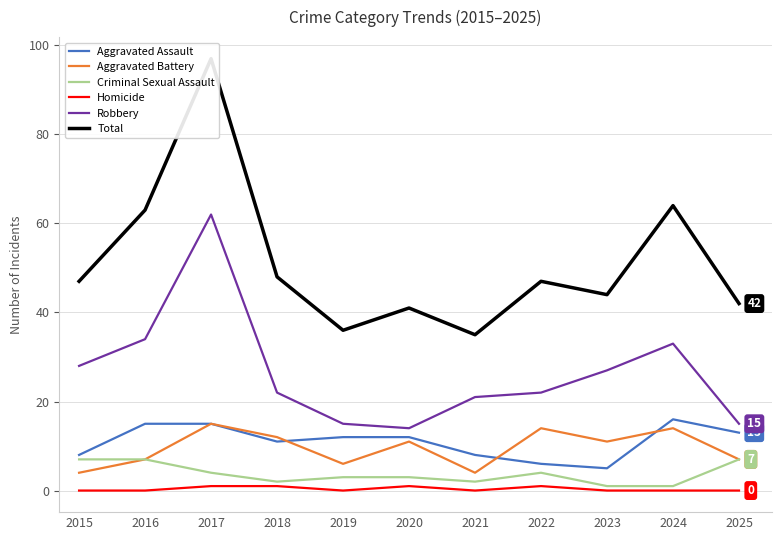

In Total, how many points are lower than both neighbors (excluding endpoints)?

3